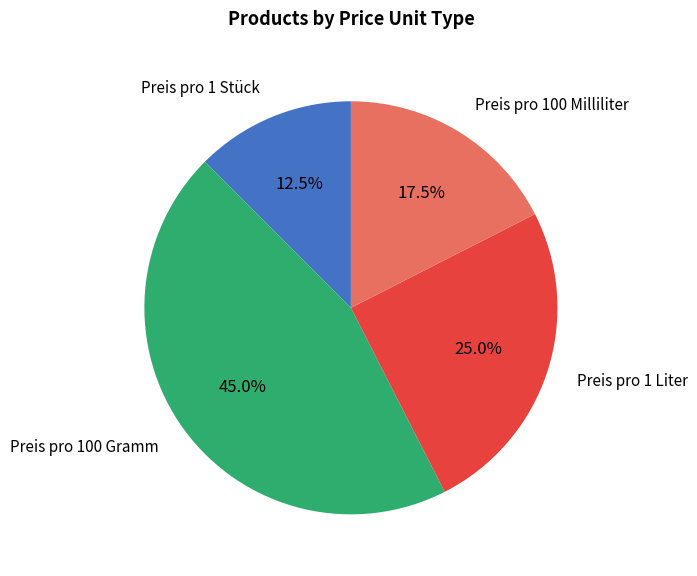

Combined, what portion of the pie is Preis pro 100 Gramm and Preis pro 1 Stück?

57.5%